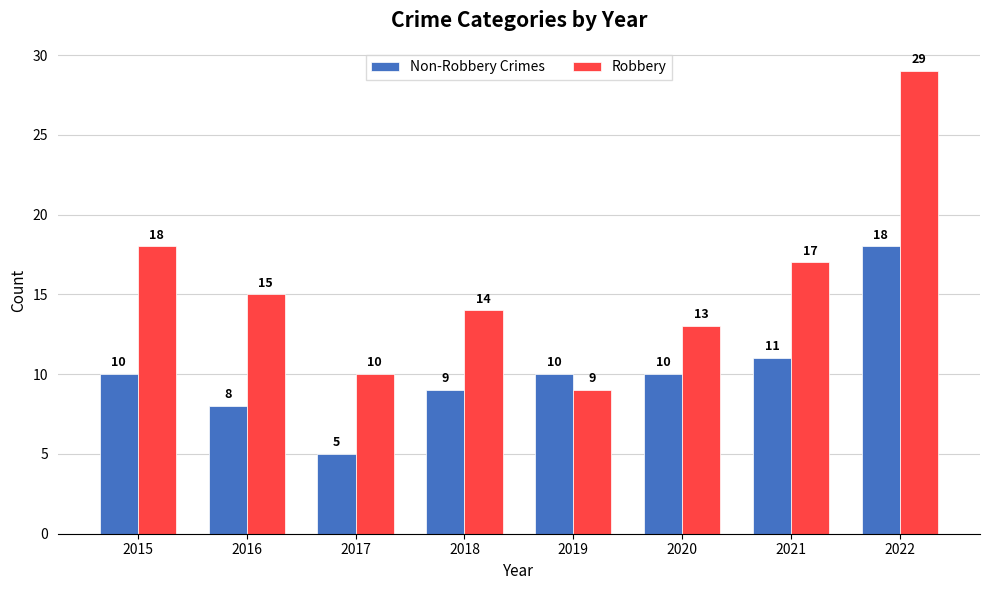

What is the difference between the highest and lowest values at 2019?

1